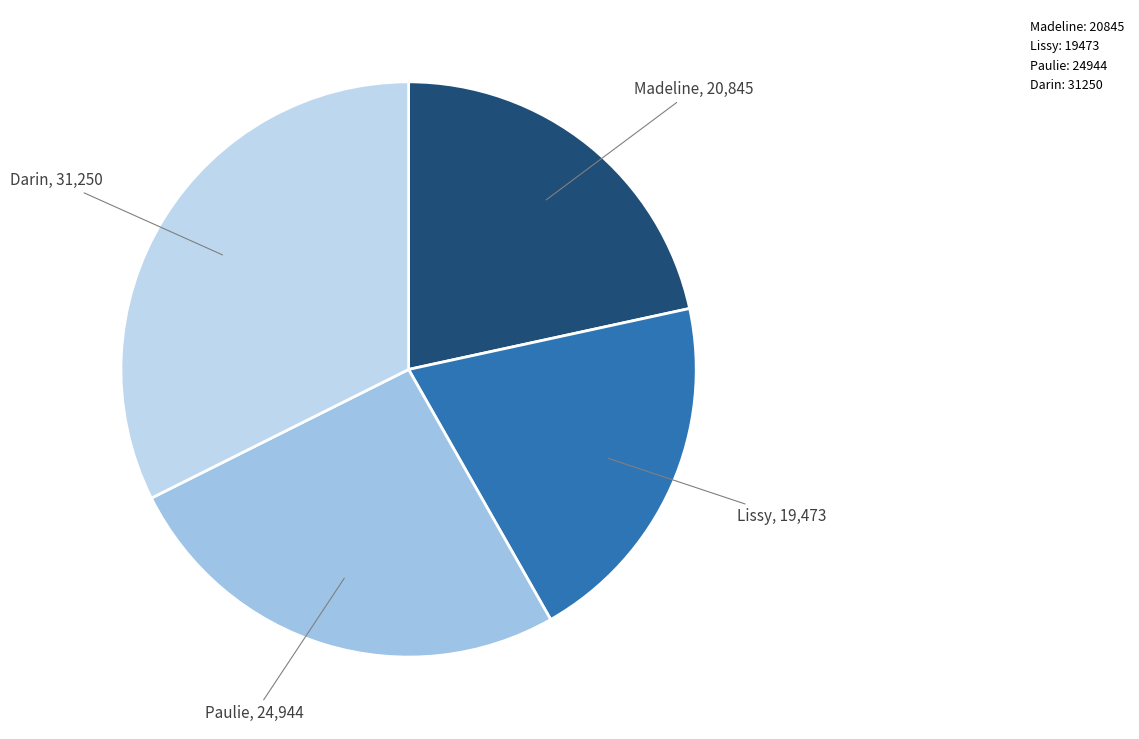

Count the number of slices in the pie.

4